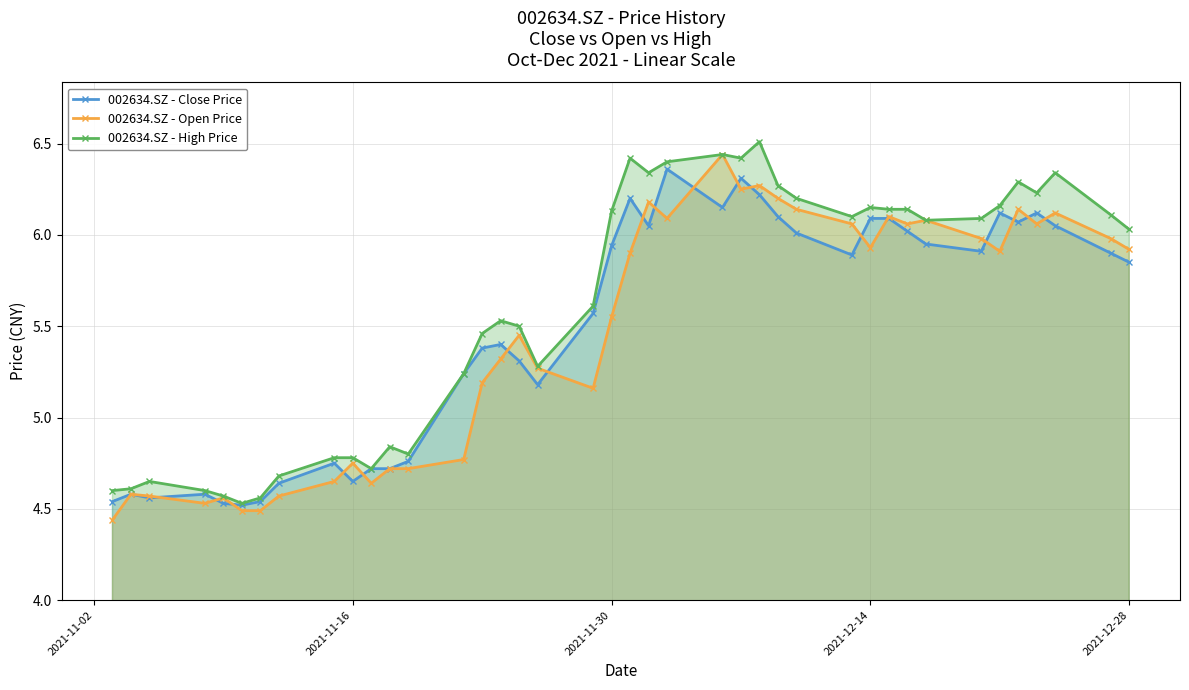

True or false: 002634.SZ - High Price has more than 2 points higher than both neighbors.

True